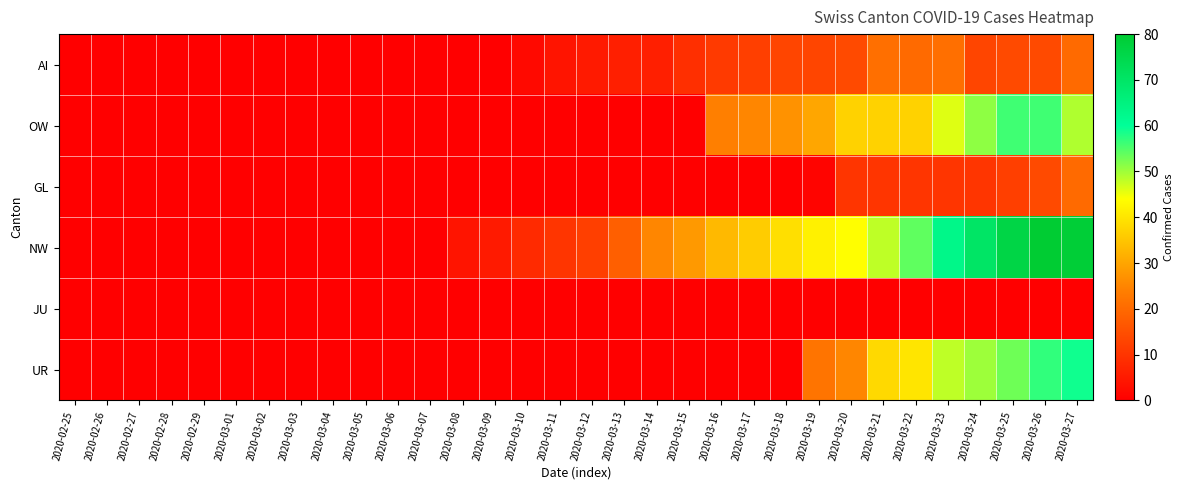

Which has a higher value, 2020-03-04 or 2020-02-29?

2020-03-04